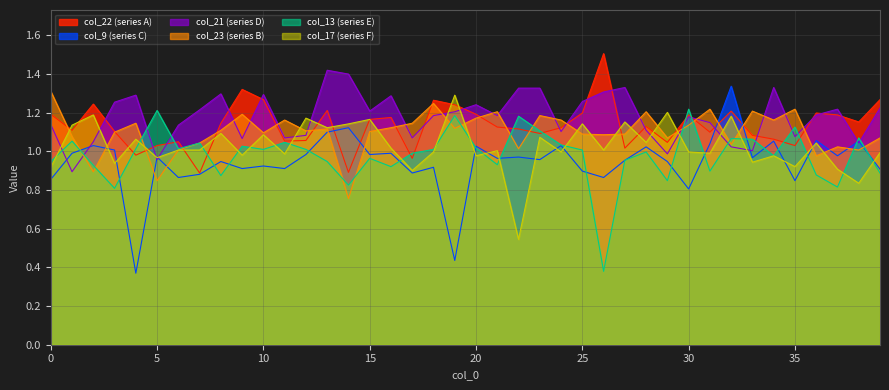

What is the sum of all col_9 values?

37.8